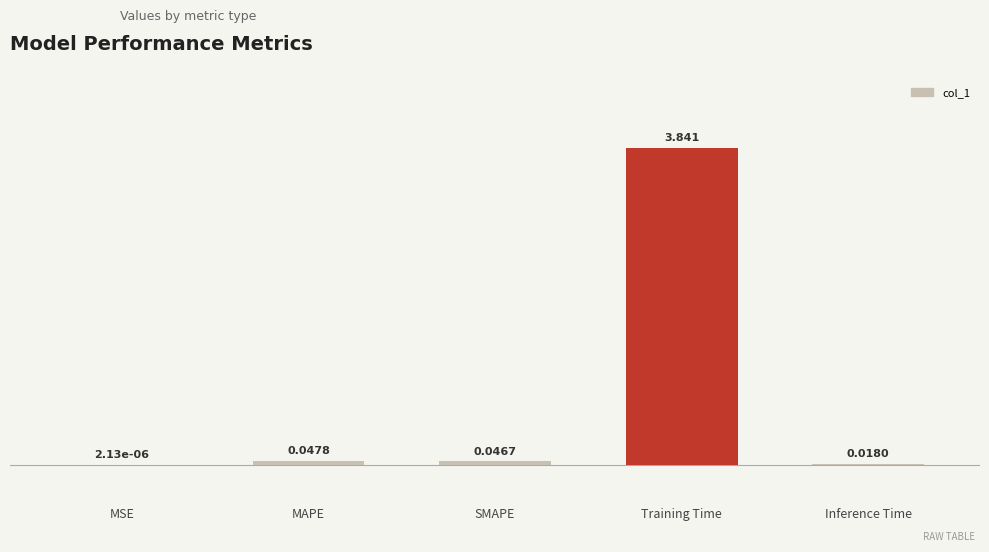

Which label corresponds to the largest value in the chart?

Training Time